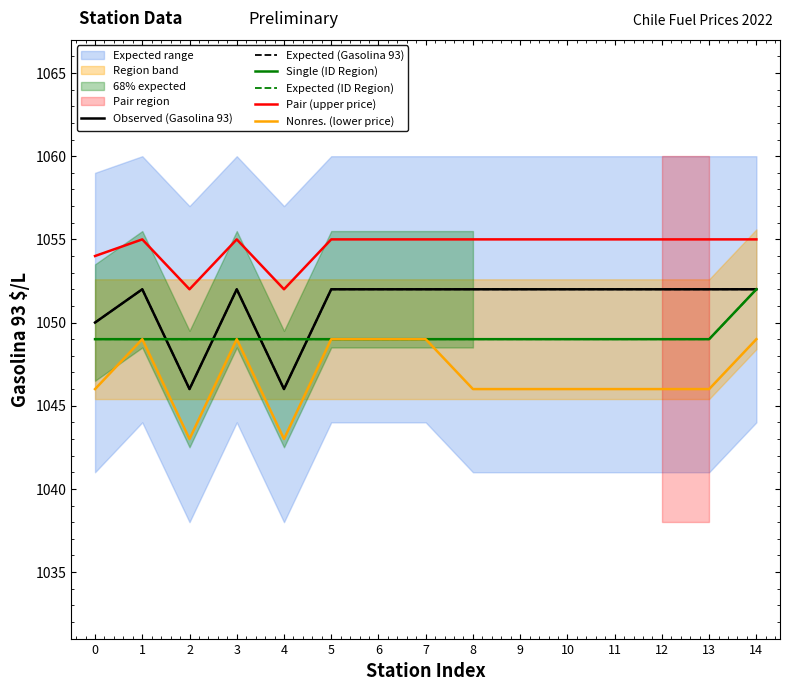

Is this an area chart (filled region under the line)?

No